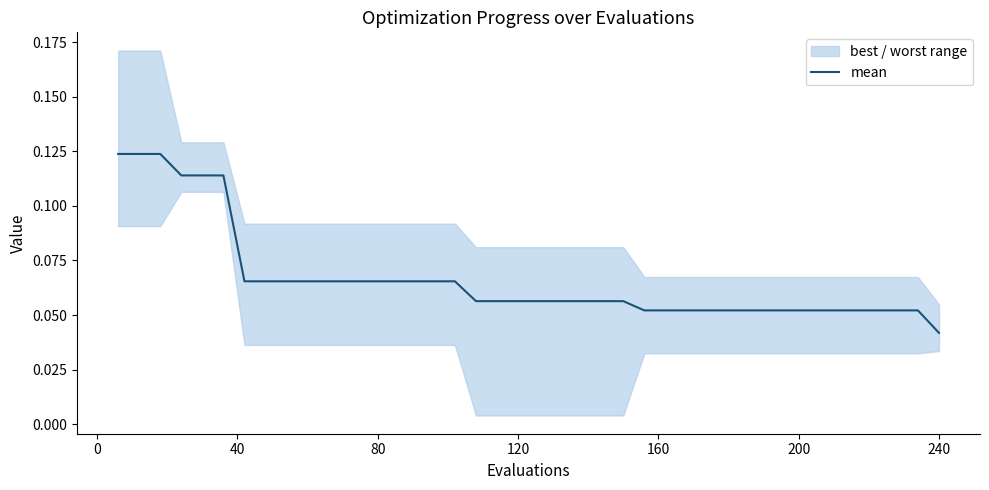

At which label is mean closest to 0?

240